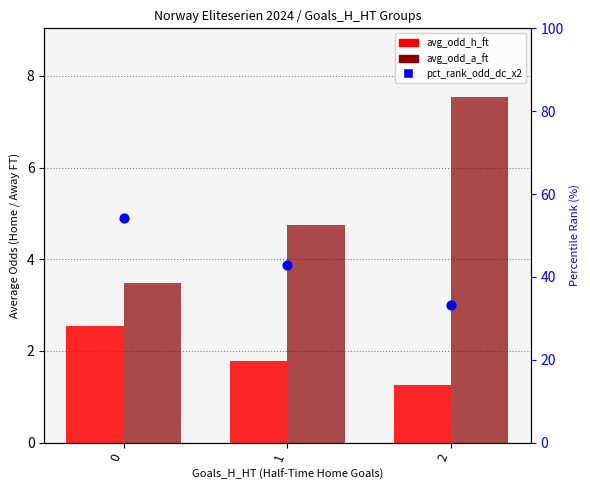

What is the total value across all series at 2?

42.0